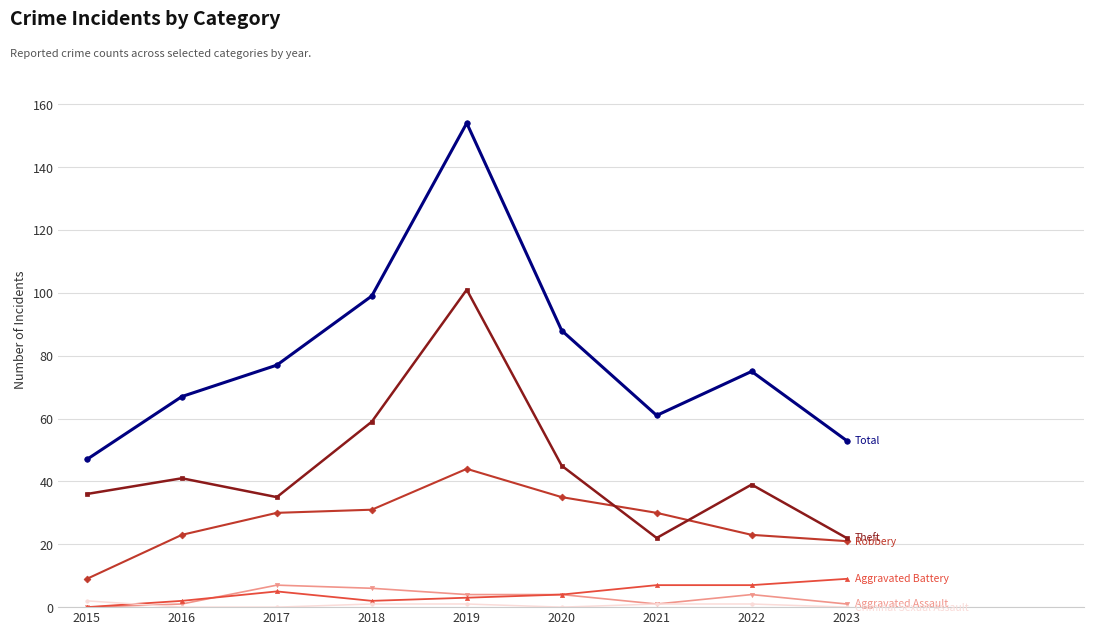

How many lines are shown in the chart?

6